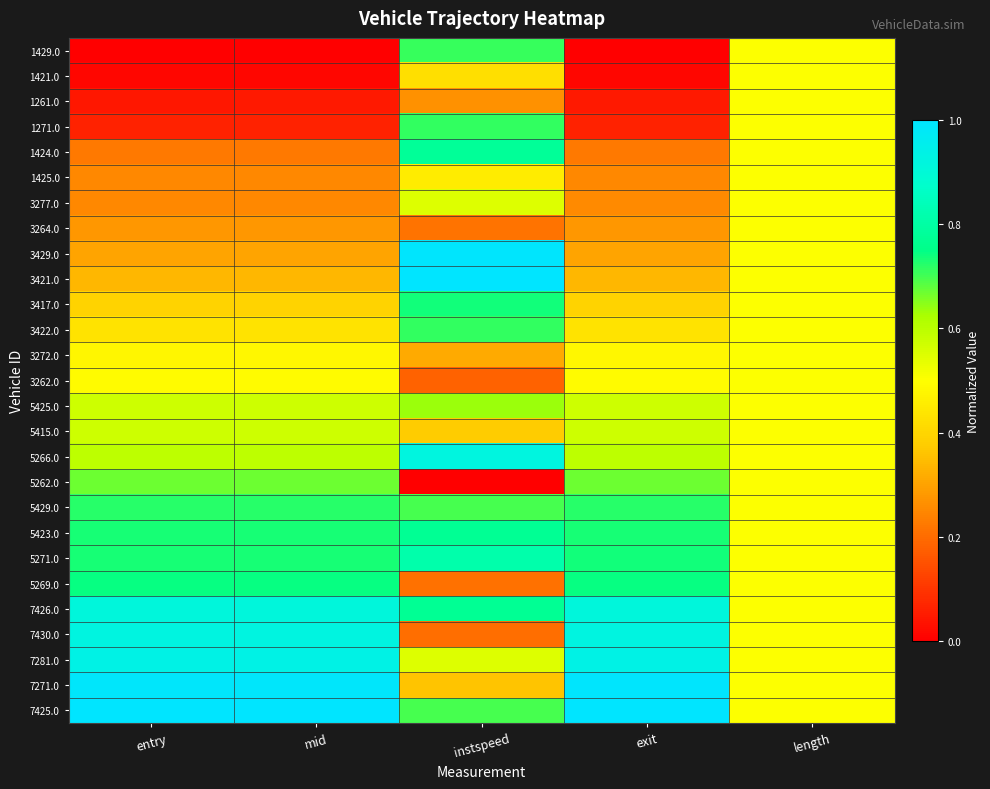

List the series in order of their peak value, lowest first.

1421.0, 1261.0, 1425.0, 3264.0, 3272.0, 3262.0, 3277.0, 5415.0, 5425.0, 5262.0, 1429.0, 1271.0, 3422.0, 5429.0, 3417.0, 5269.0, 5423.0, 1424.0, 5271.0, 7426.0, 5266.0, 7430.0, 7281.0, 3429.0, 7271.0, 3421.0, 7425.0